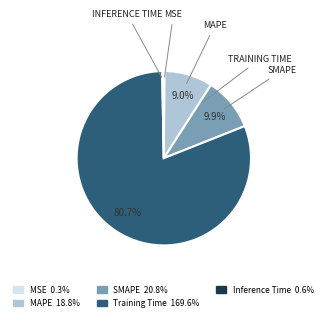

True or false: MAPE accounts for 9% of the total.

True